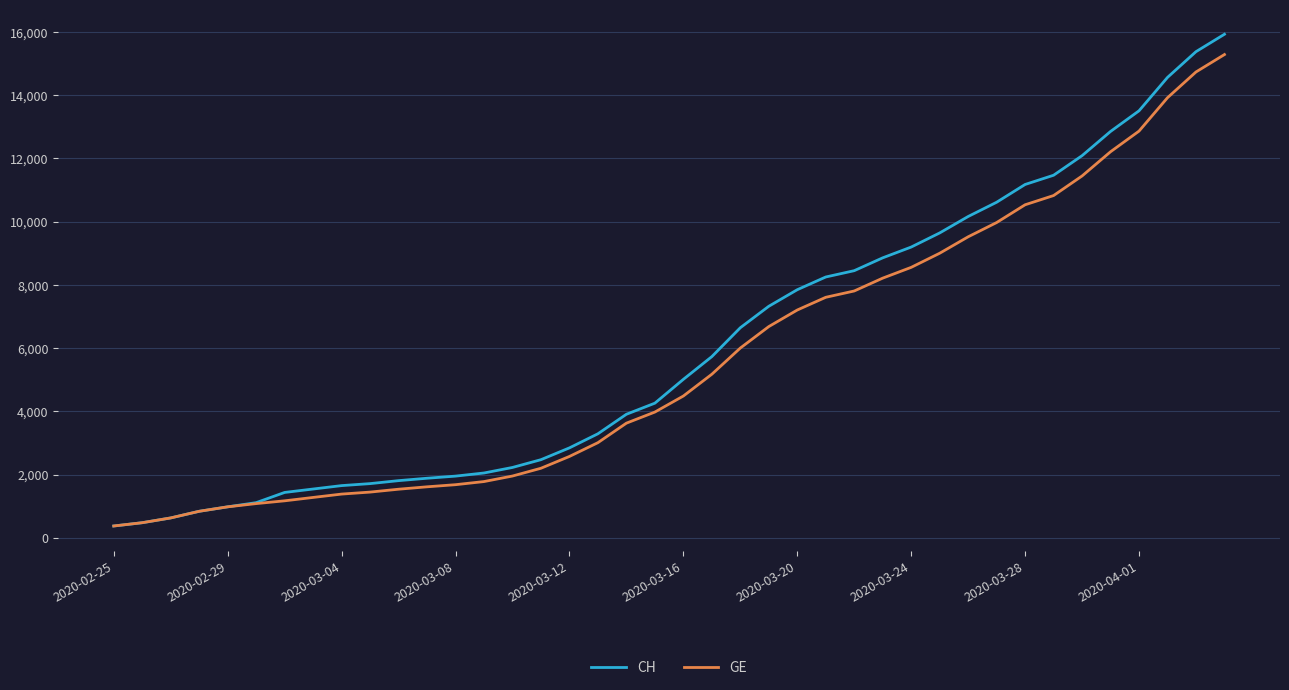

What is the minimum value for CH?

375